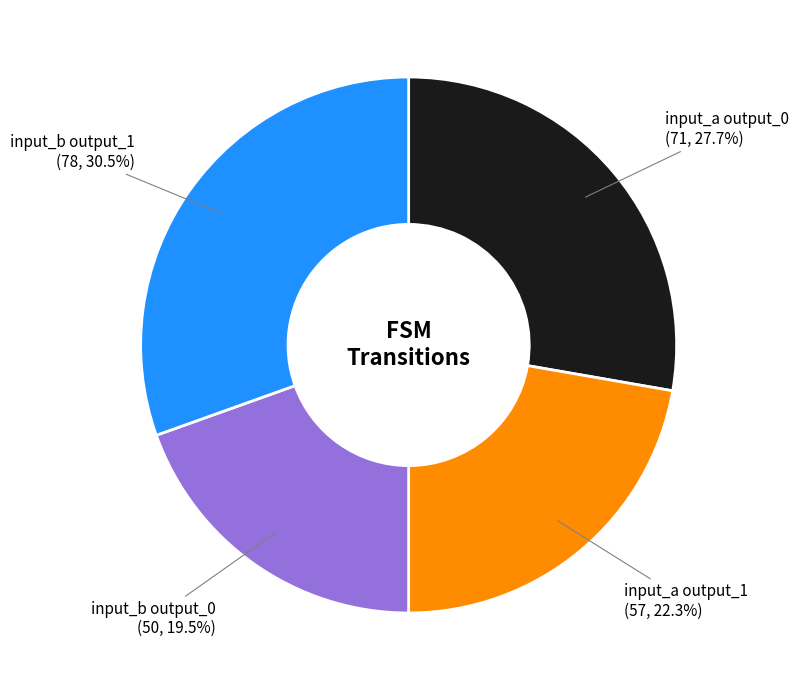

Is there a majority slice in this chart?

No